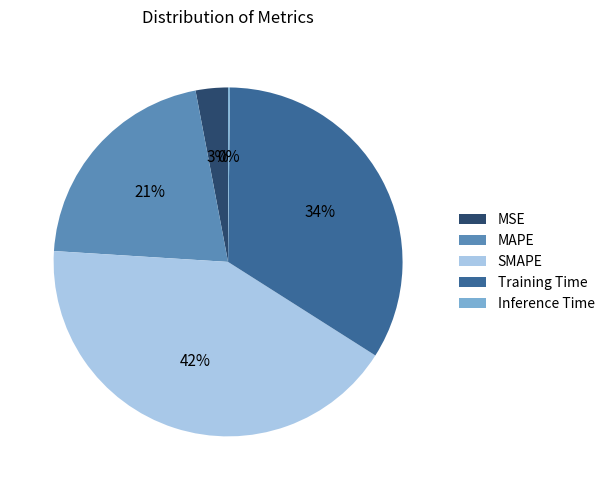

Does SMAPE account for over 50% of the chart?

No